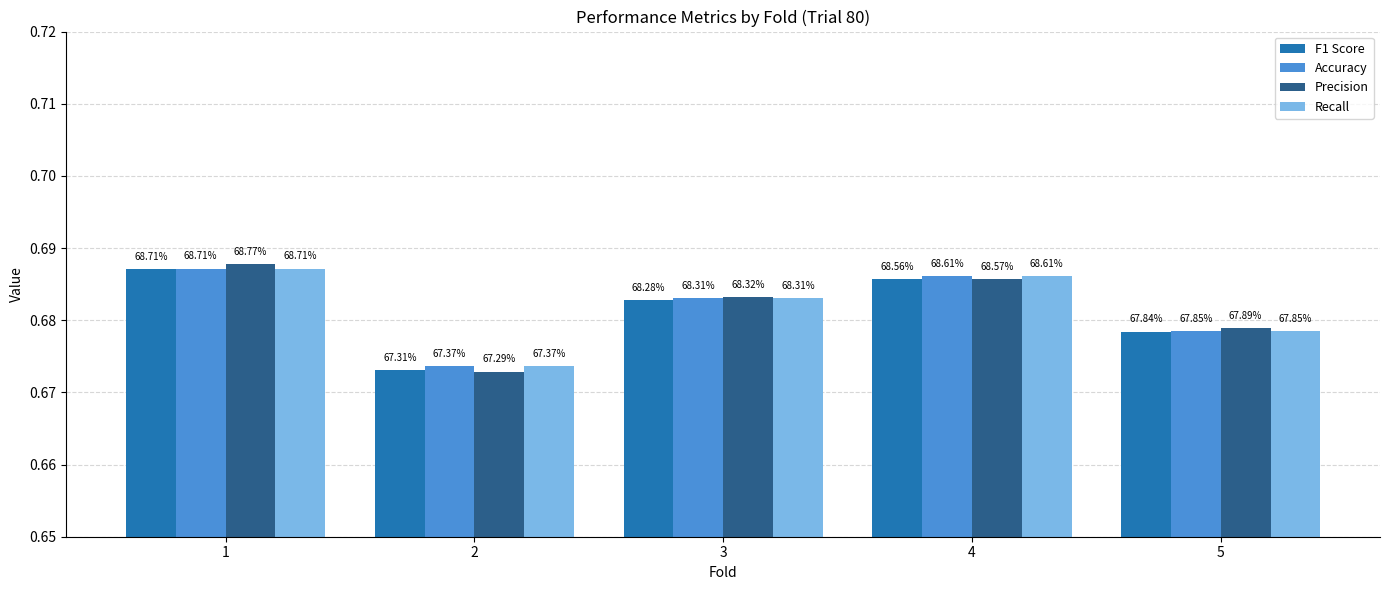

Reading right to left, extract all data points from this chart.

F1 Score: 5=0.7	4=0.7	3=0.7	2=0.7	1=0.7
Accuracy: 5=0.7	4=0.7	3=0.7	2=0.7	1=0.7
Precision: 5=0.7	4=0.7	3=0.7	2=0.7	1=0.7
Recall: 5=0.7	4=0.7	3=0.7	2=0.7	1=0.7